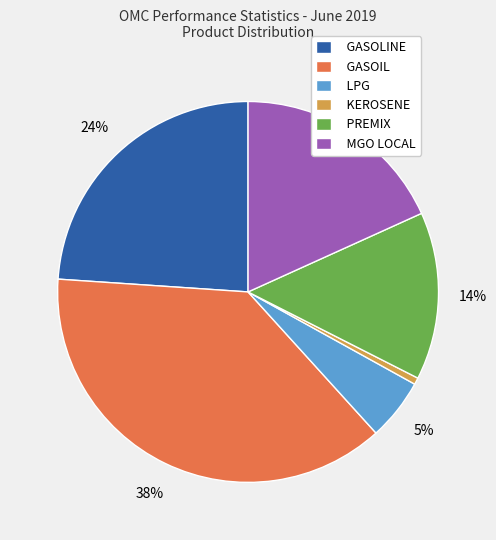

How many segments does this pie chart have?

6